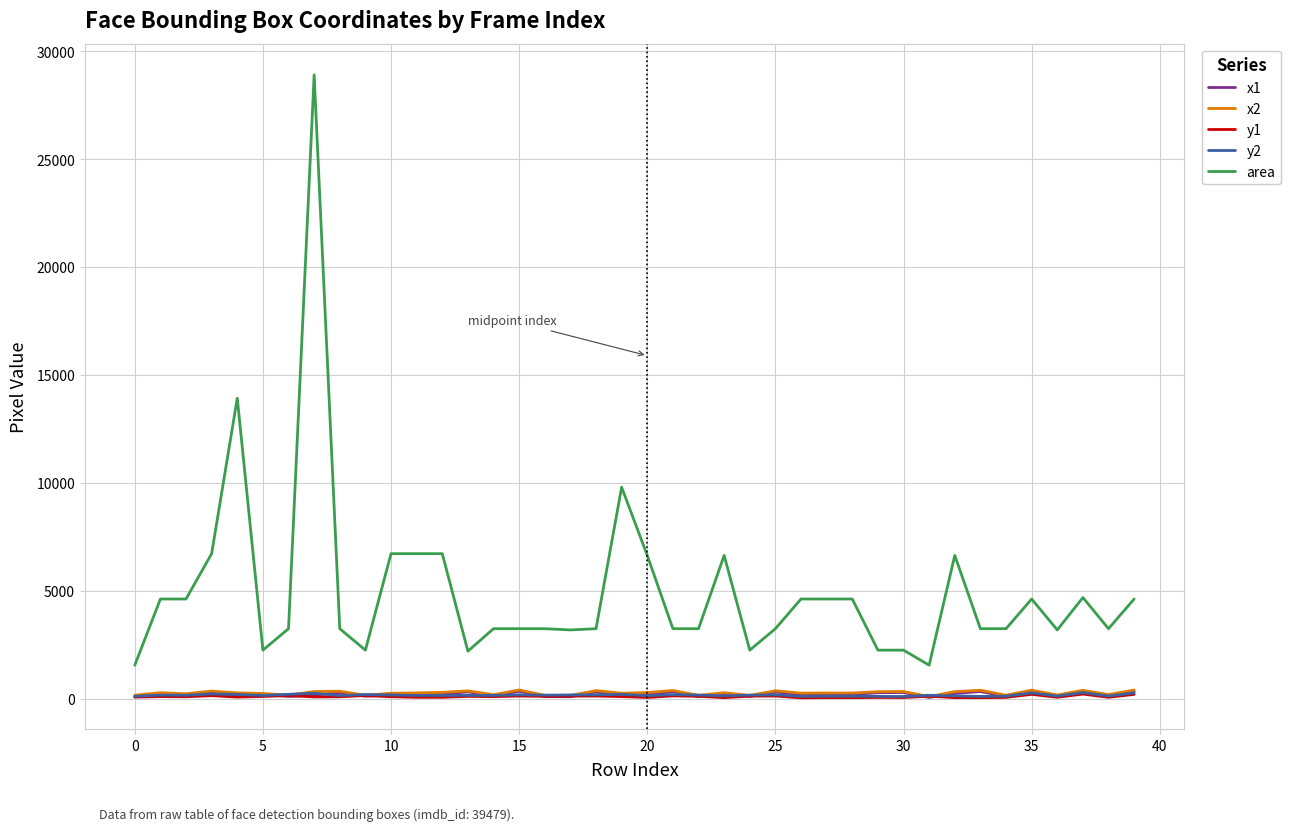

True or false: x2 and area intersect in this chart.

False